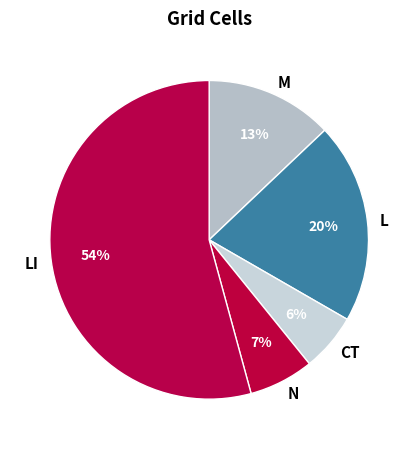

Do CT and L together represent more than half of the pie?

No